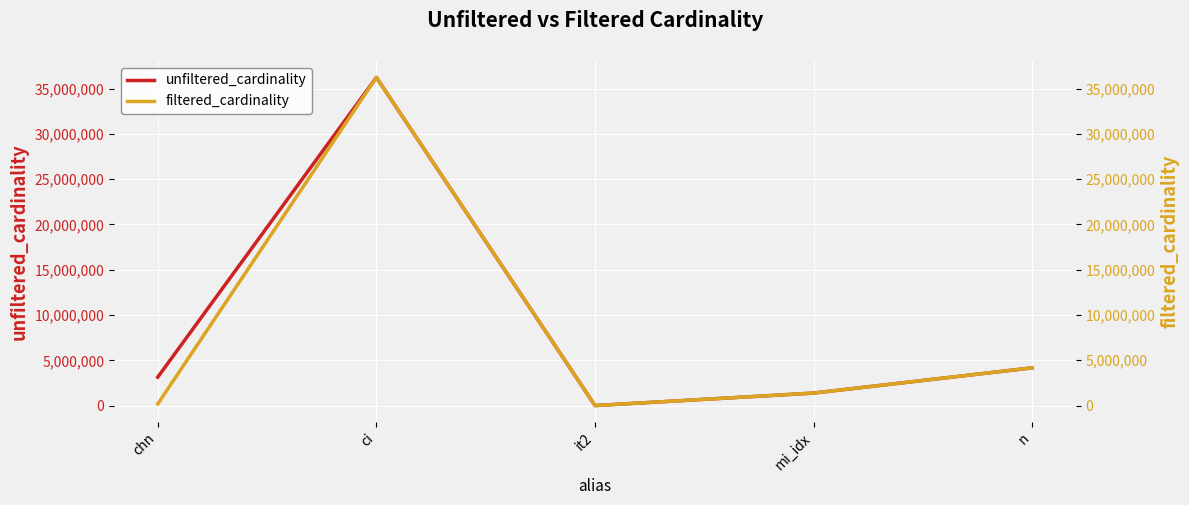

What is the approximate value of filtered_cardinality at ci?

36244344